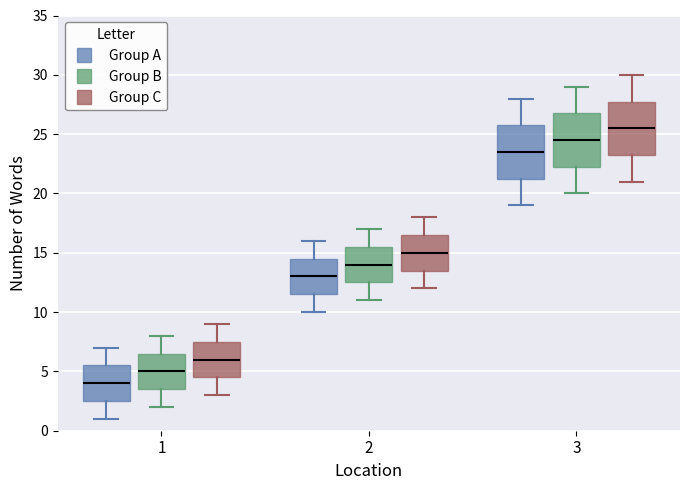

Which box has the lowest median line?

1 (Group A)